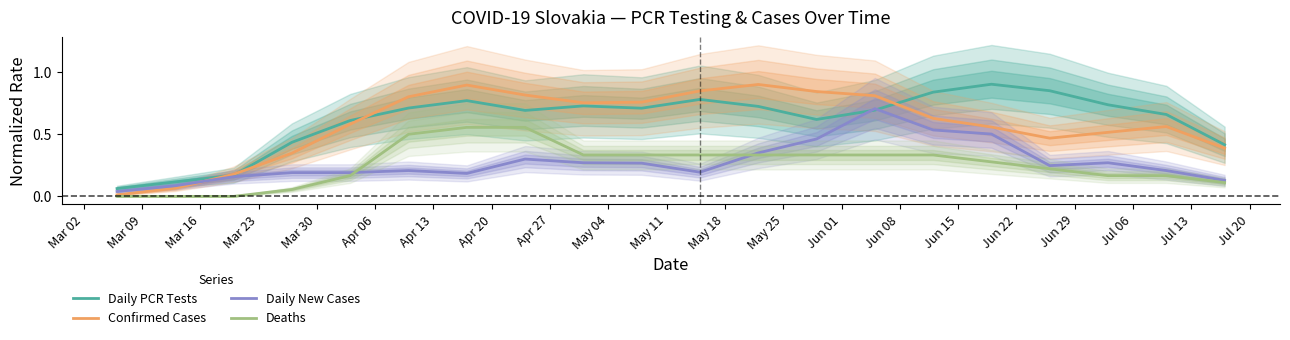

True or false: Daily PCR Tests and Deaths cross at least once.

False